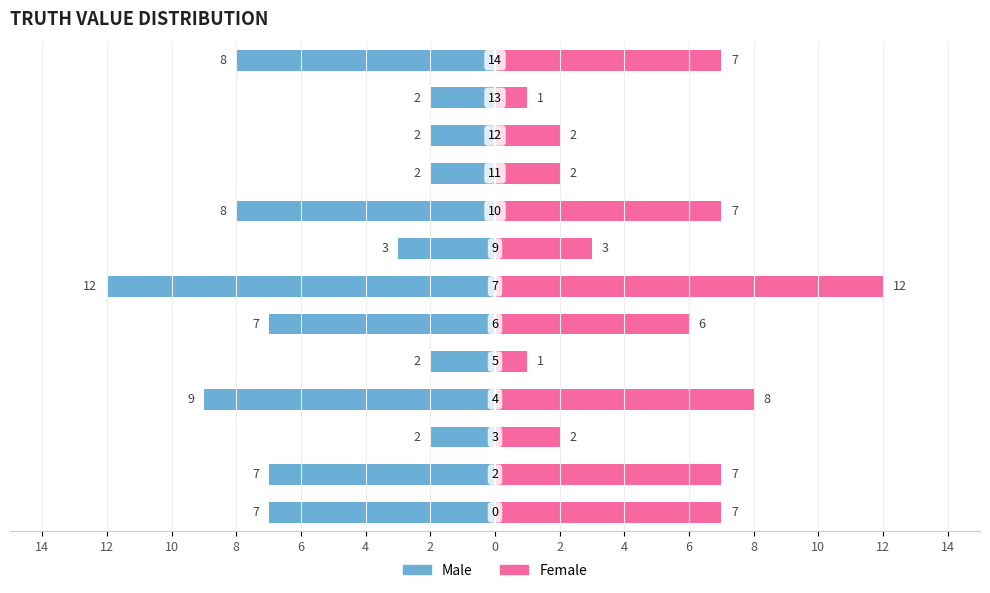

How many series are shown in this chart?

2